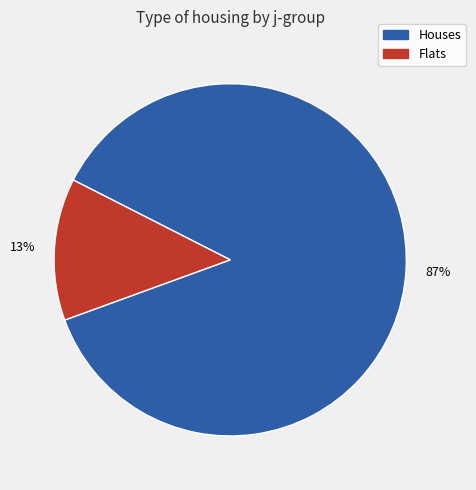

Is there a majority slice in this chart?

Yes